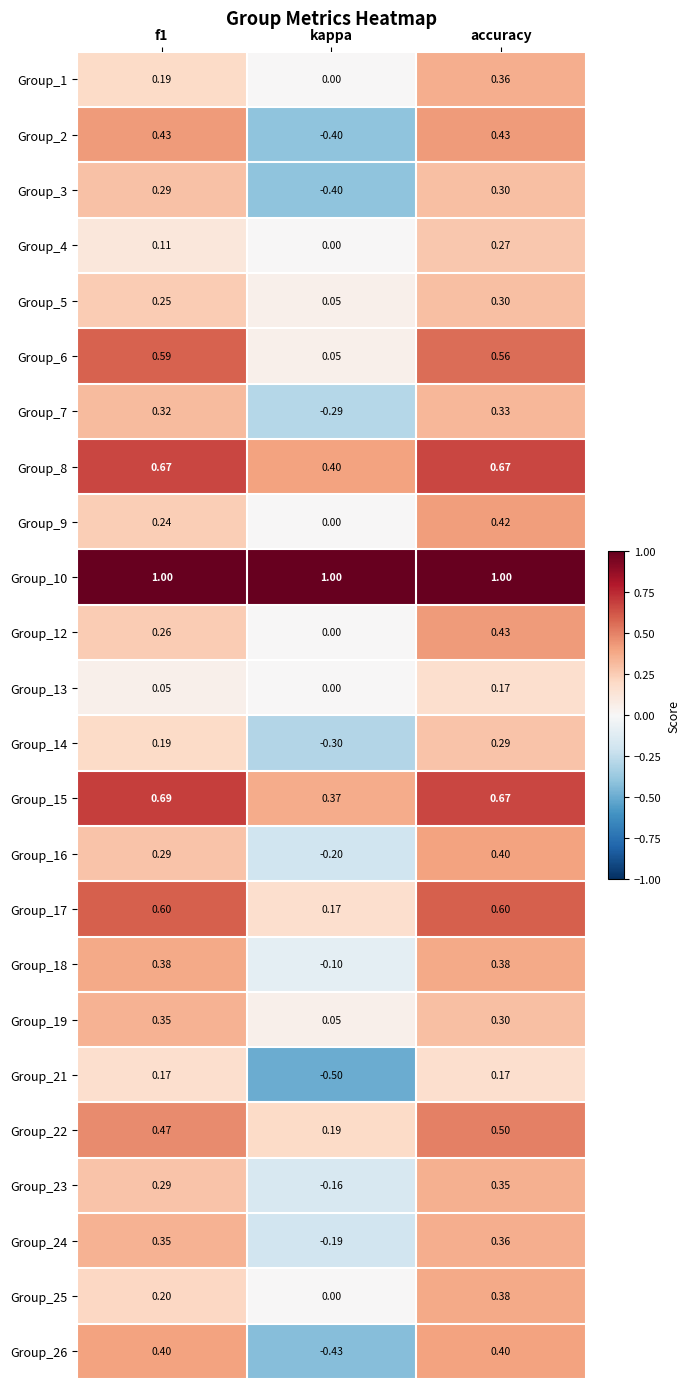

At which category does the chart reach its minimum across all series?

kappa